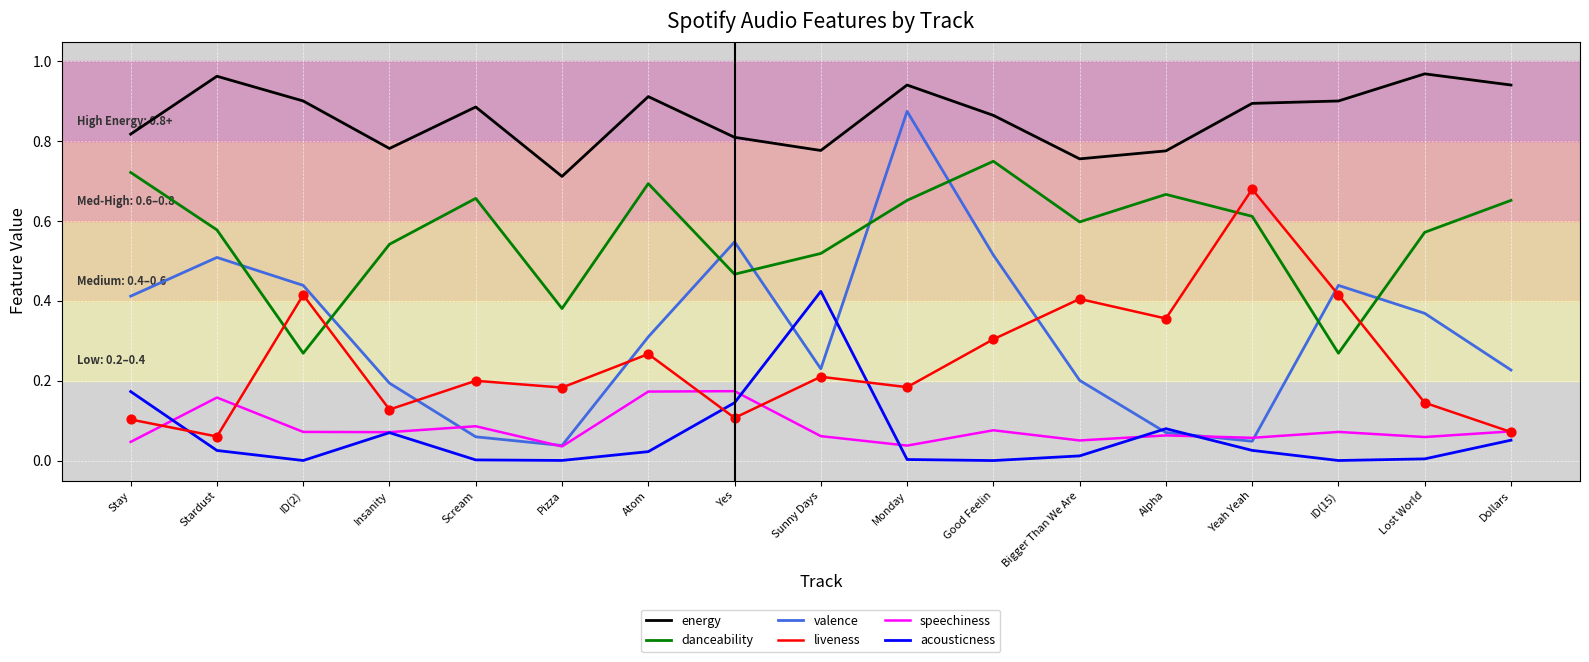

Which series has the widest spread of values?

valence